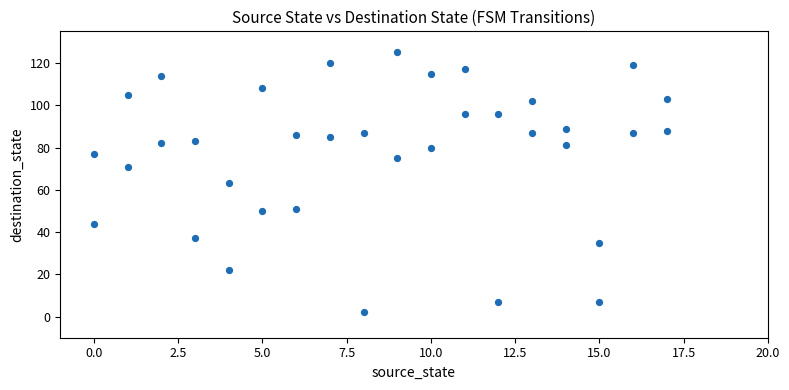

What is the range of Y values (max minus min)?

123